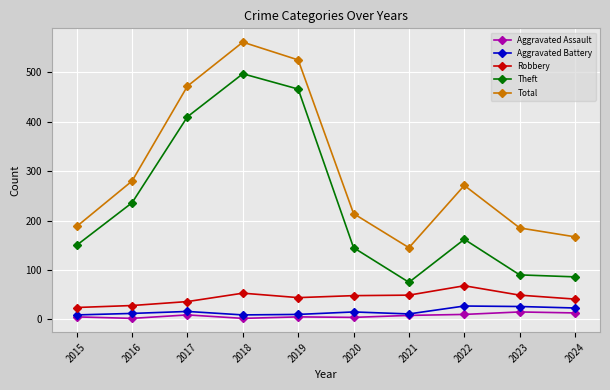

Which series has the widest spread of values?

Theft